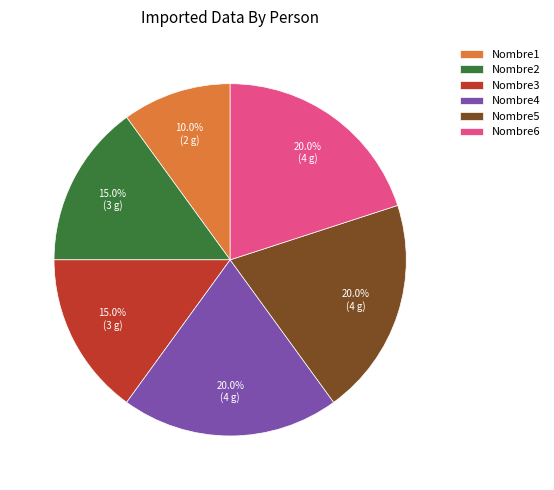

Count the number of slices in the pie.

6